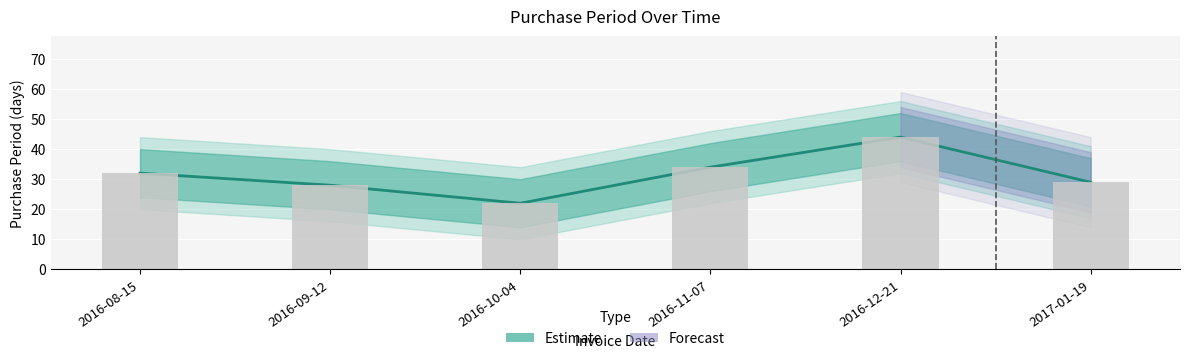

What is the sum of the values at 2016-11-07 and 2016-10-04?

56